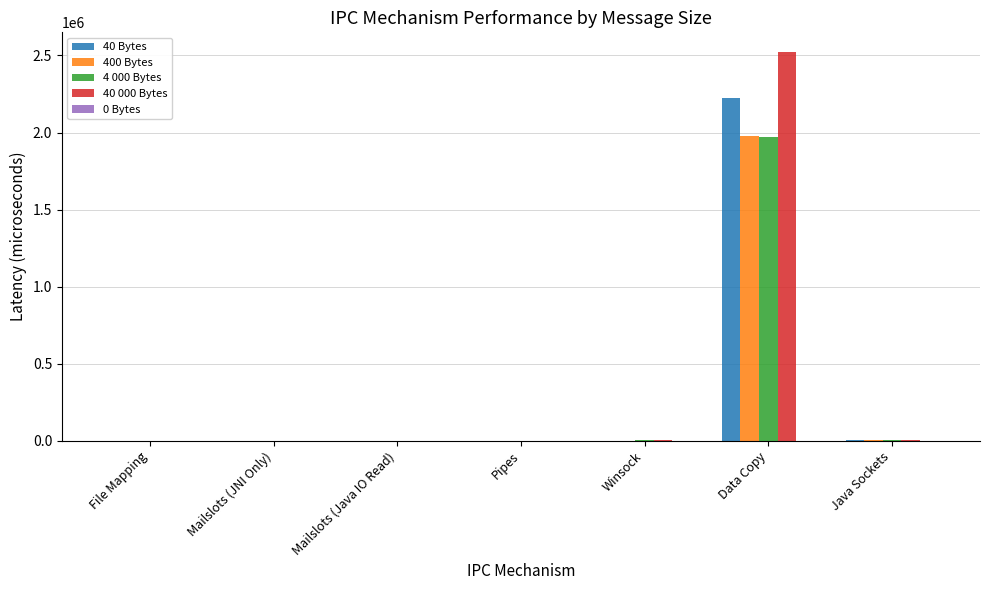

Which series has the largest total across all categories?

40 000 Bytes